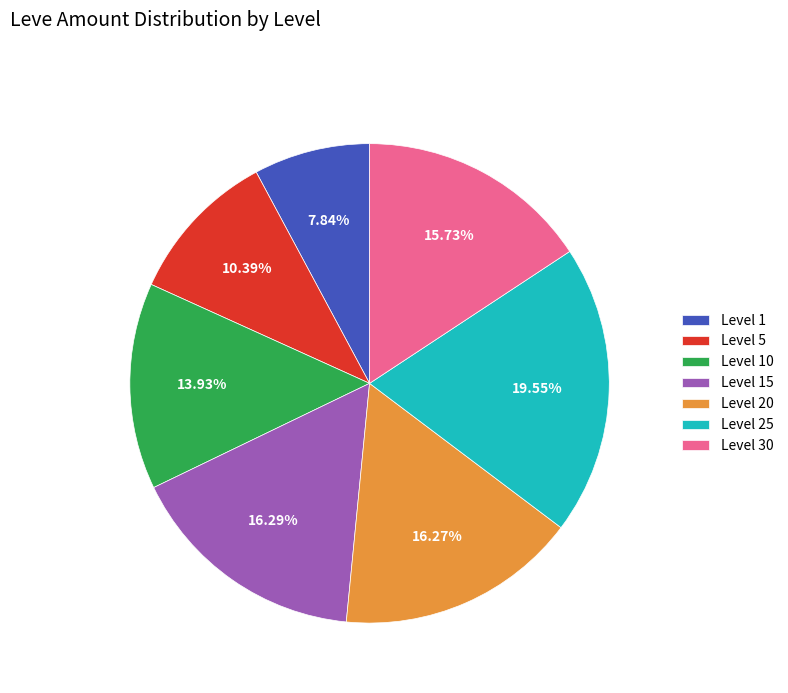

To the nearest percent, what percentage of the pie is Level 1?

8%